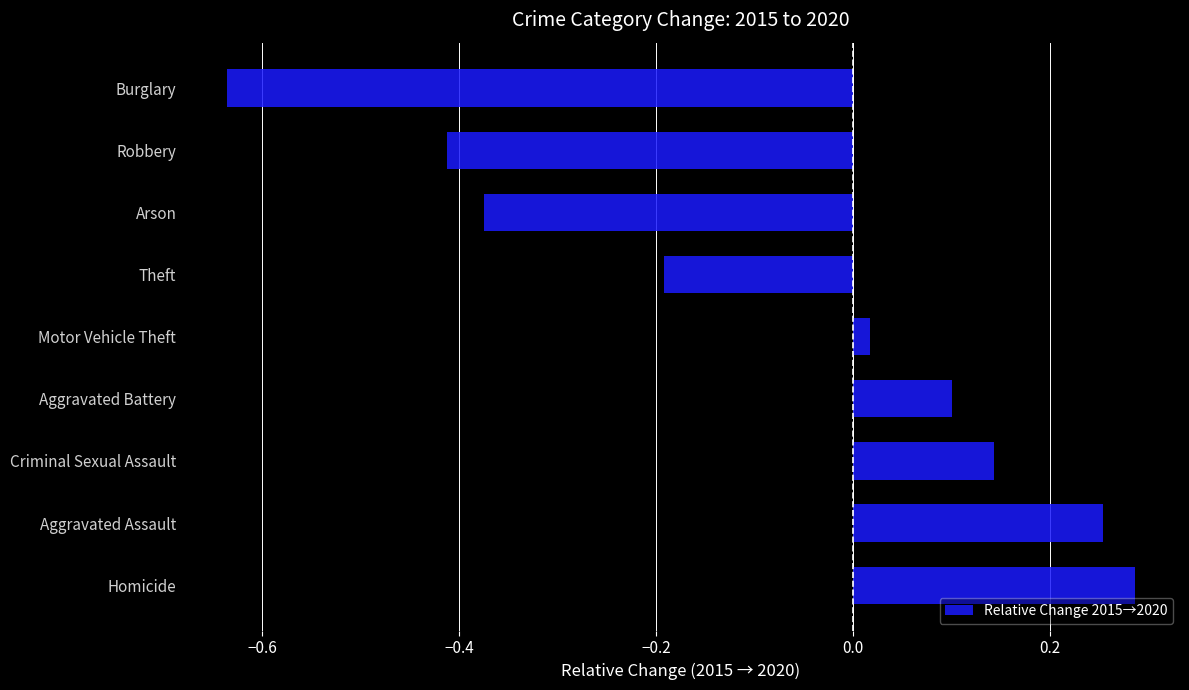

The chart shows a value of -0.1 at Arson. True or false?

False